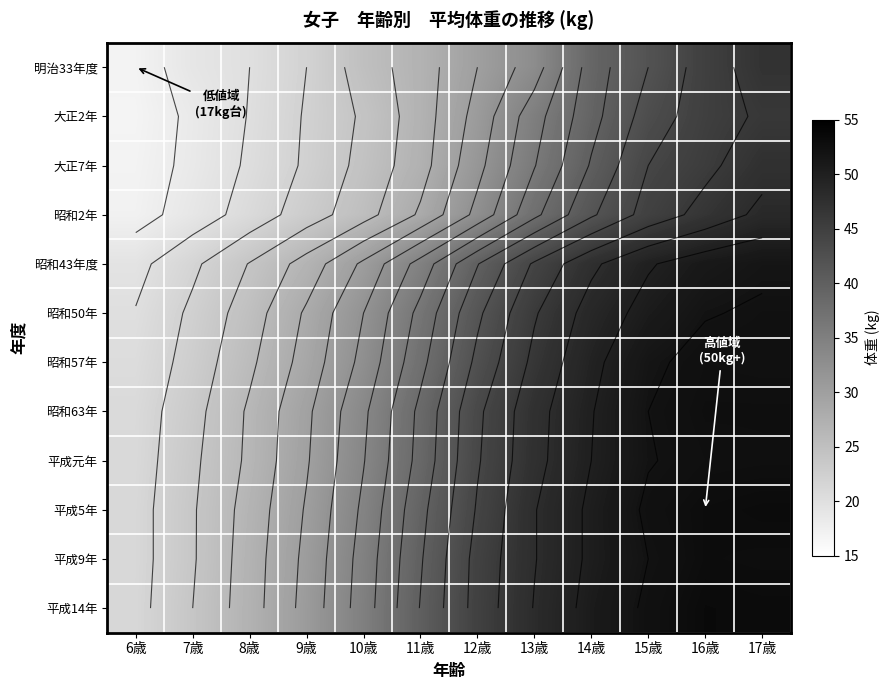

Is it true that 昭和63年 equals 31.6 at 7歳?

False